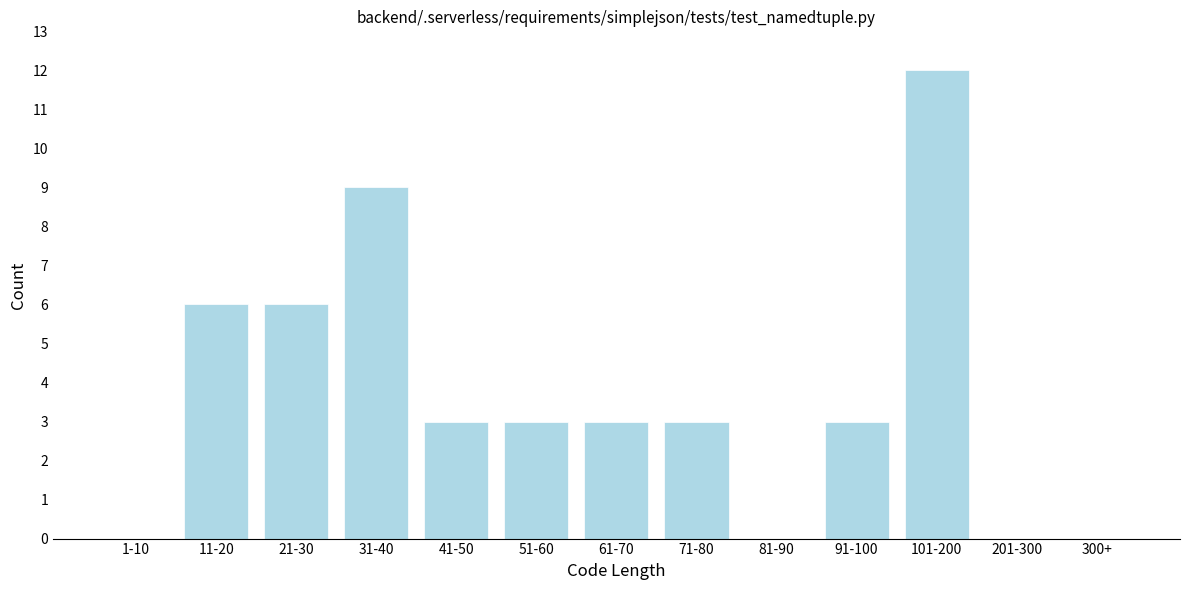

Reading left to right, extract all data points from this chart.

1-10=0	11-20=6	21-30=6	31-40=9	41-50=3	51-60=3	61-70=3	71-80=3	81-90=0	91-100=3	101-200=12	201-300=0	300+=0